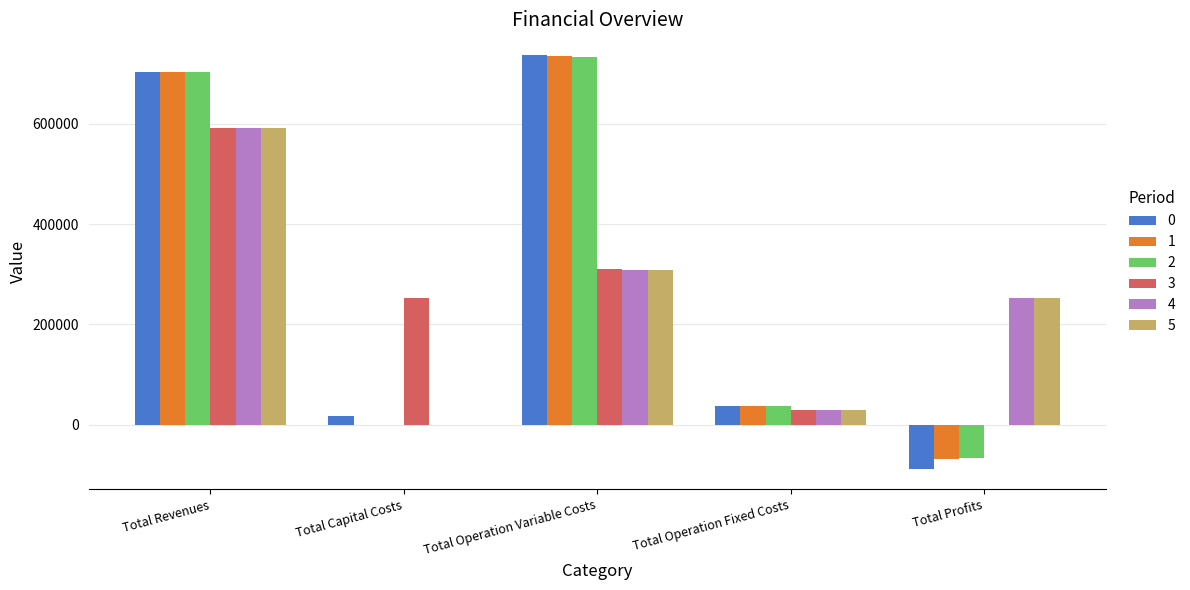

Reading left to right, list all the values displayed in this chart.

0: Total Revenues=704370.5	Total Capital Costs=17952.0	Total Operation Variable Costs=737598.6	Total Operation Fixed Costs=36728.4	Total Profits=-87908.5
1: Total Revenues=704370.5	Total Capital Costs=0.0	Total Operation Variable Costs=736089.6	Total Operation Fixed Costs=36728.4	Total Profits=-68447.5
2: Total Revenues=704370.5	Total Capital Costs=0.0	Total Operation Variable Costs=734578.7	Total Operation Fixed Costs=36728.4	Total Profits=-66936.6
3: Total Revenues=591133.2	Total Capital Costs=252800.0	Total Operation Variable Costs=310417.3	Total Operation Fixed Costs=29666.6	Total Profits=-1750.7
4: Total Revenues=591133.2	Total Capital Costs=0.0	Total Operation Variable Costs=309312.5	Total Operation Fixed Costs=29666.6	Total Profits=252154.1
5: Total Revenues=591133.2	Total Capital Costs=0.0	Total Operation Variable Costs=308206.3	Total Operation Fixed Costs=29666.6	Total Profits=253260.3